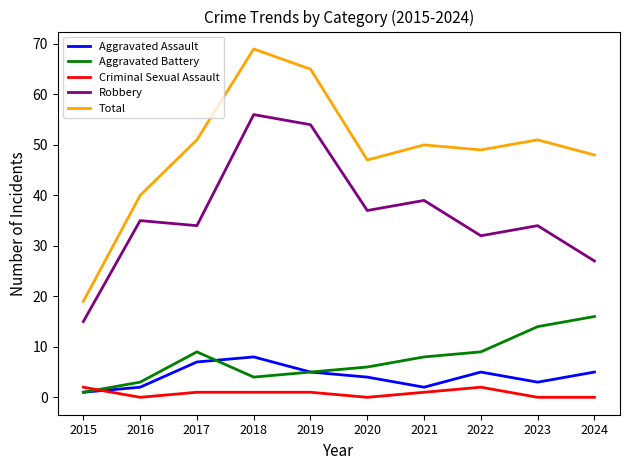

Between which two adjacent categories do Aggravated Assault and Criminal Sexual Assault first intersect?

2015 and 2016